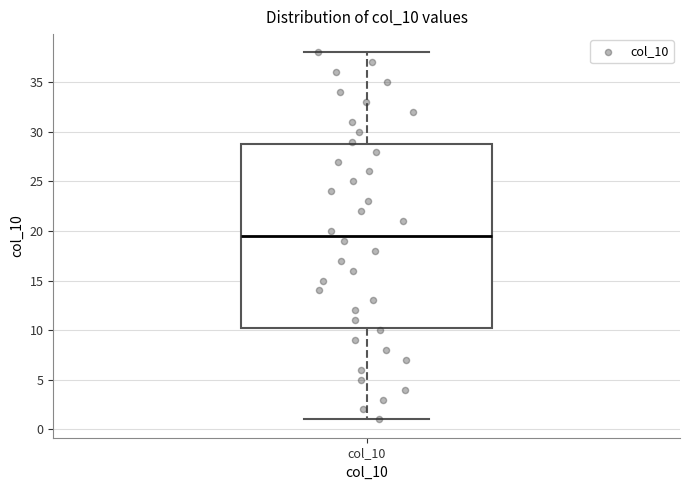

Transcribe this box plot: give where the median line is, the range the box spans, and where the two whiskers end, as read against the y-axis. The values are not printed on the chart, so give them approximately, as read against the axis.

median 19.5, box 10.5 to 29.0, whiskers 1.0 to 38.0